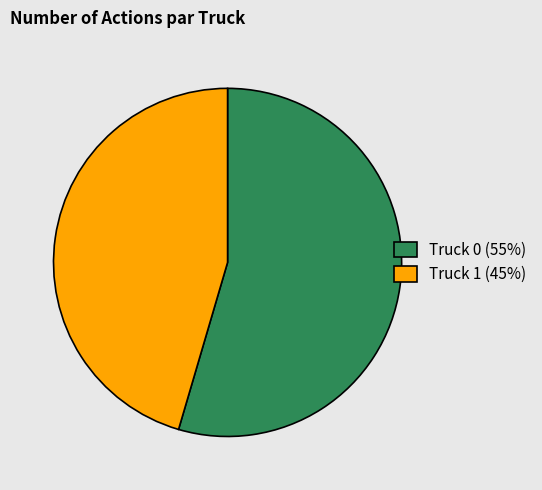

Which has a higher value, Truck 0 (55%) or Truck 1 (45%)?

Truck 0 (55%)